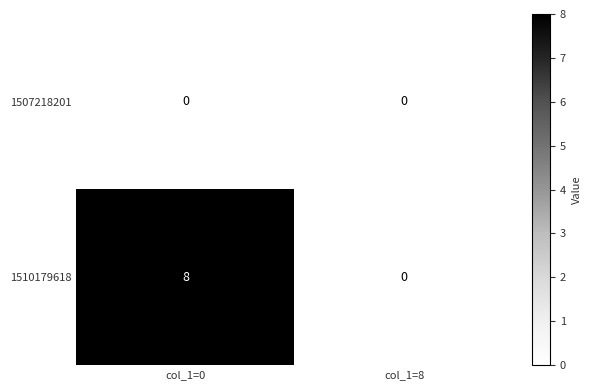

Count the number of data series in this chart.

2